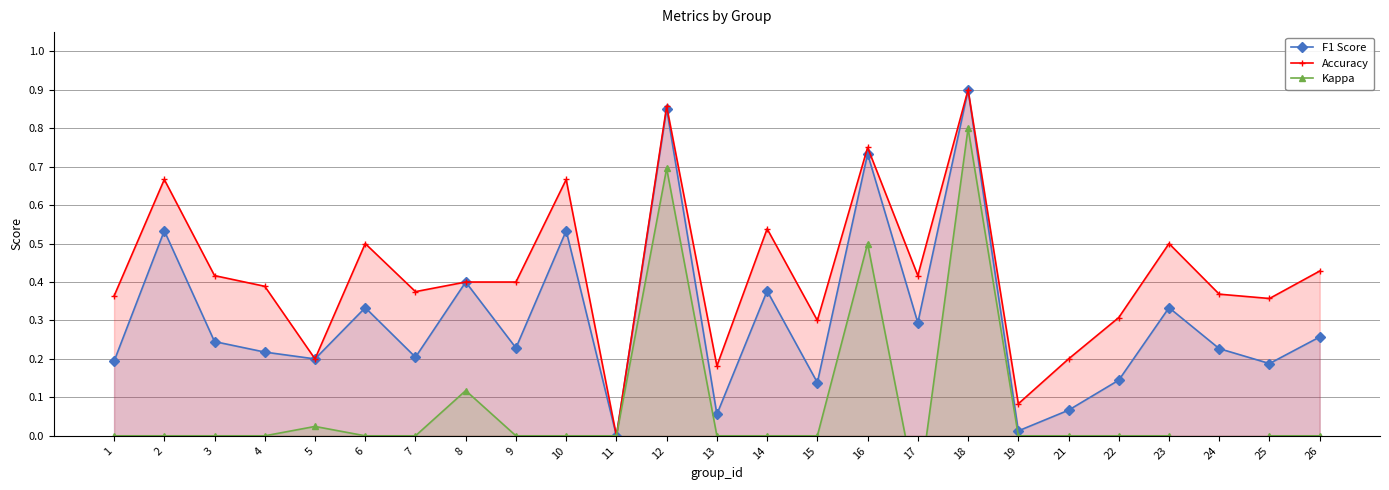

Rank the series by their average value, from highest to lowest.

Accuracy, F1 Score, Kappa